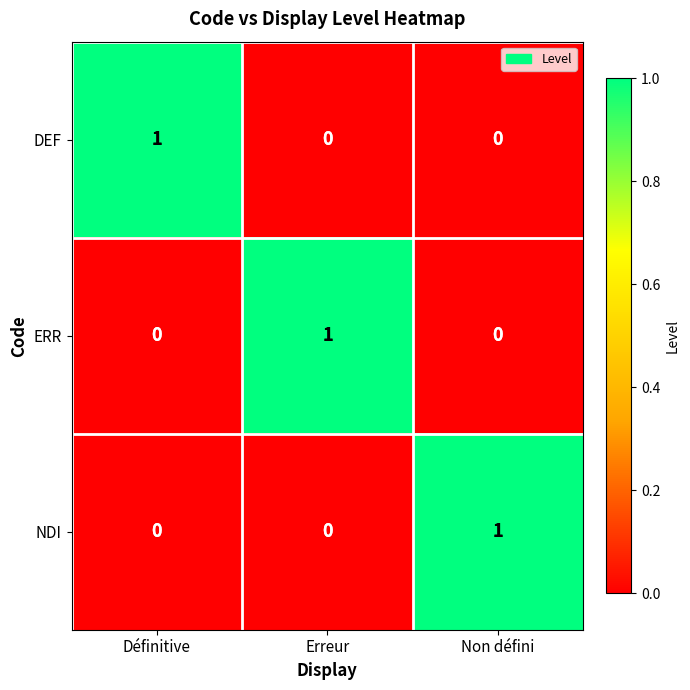

True or false: DEF has a value of 0 at Définitive.

False